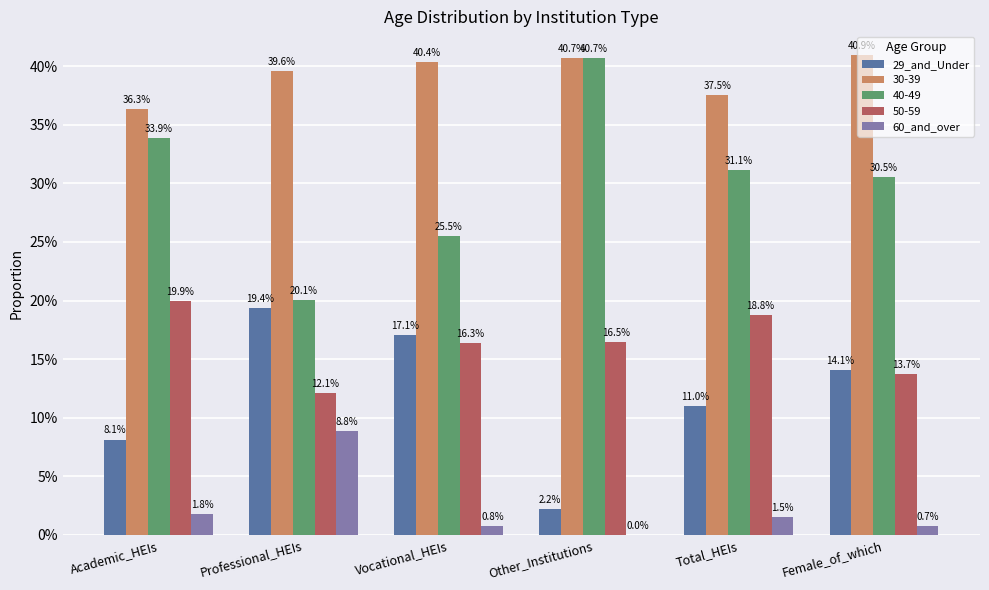

What is the label of the 6th bar from the left?

Female_of_which